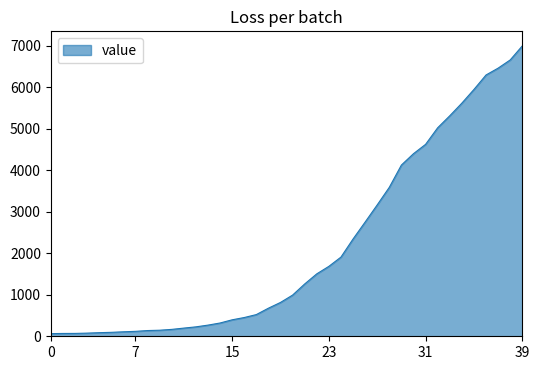

What is the value of the 39th point from the left?

6664